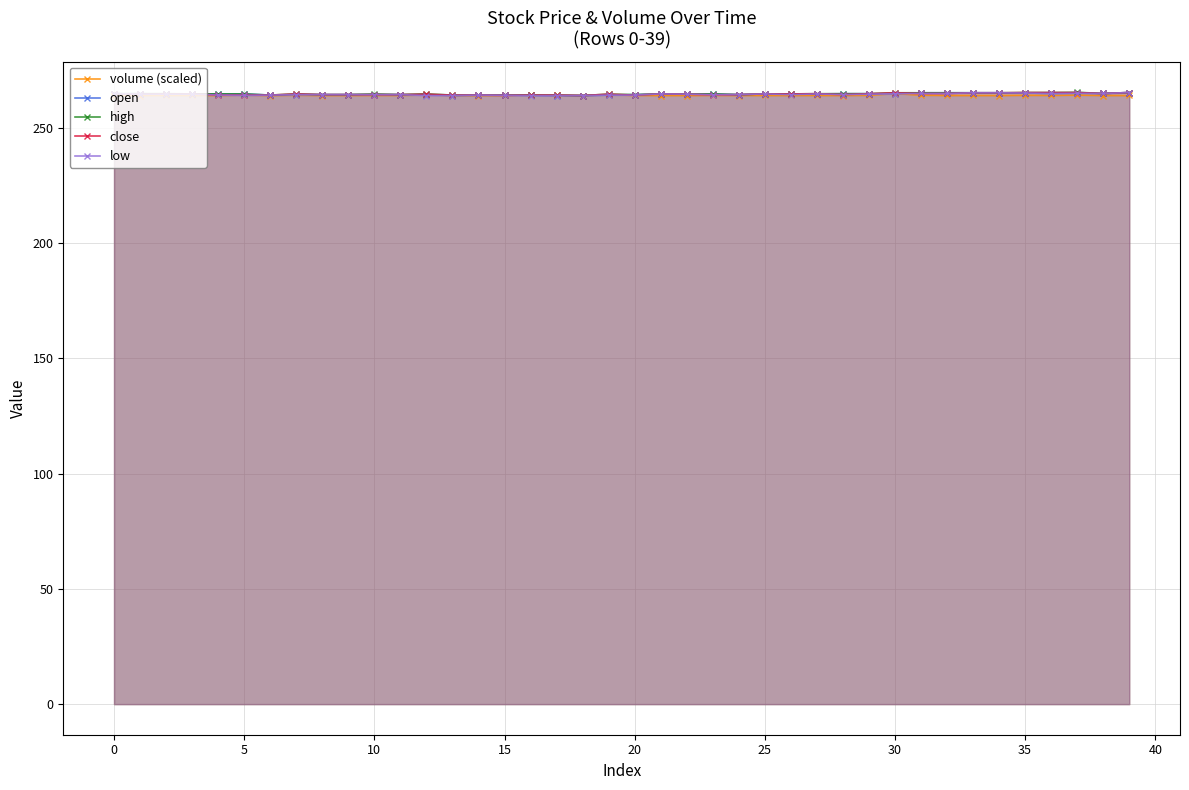

True or false: high has a value of 264.3 at 15.

True